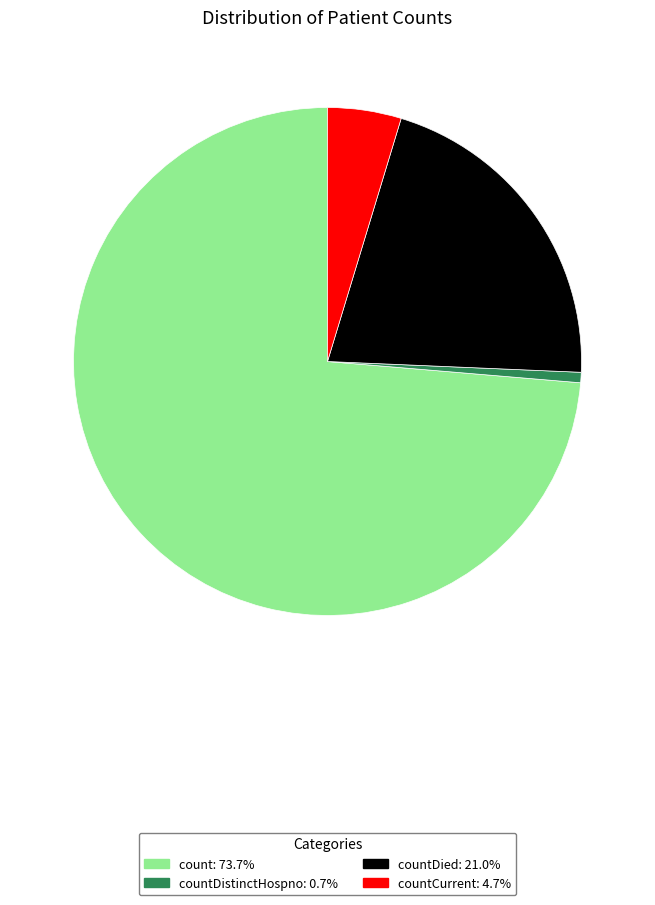

Is there a majority slice in this chart?

Yes